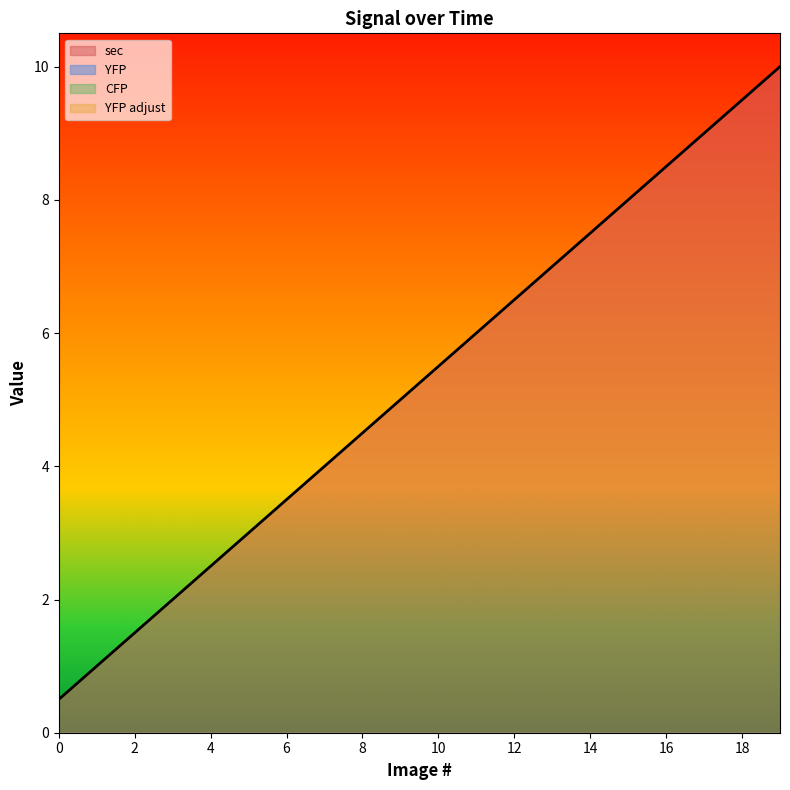

Between 7 and 5, which is larger?

7